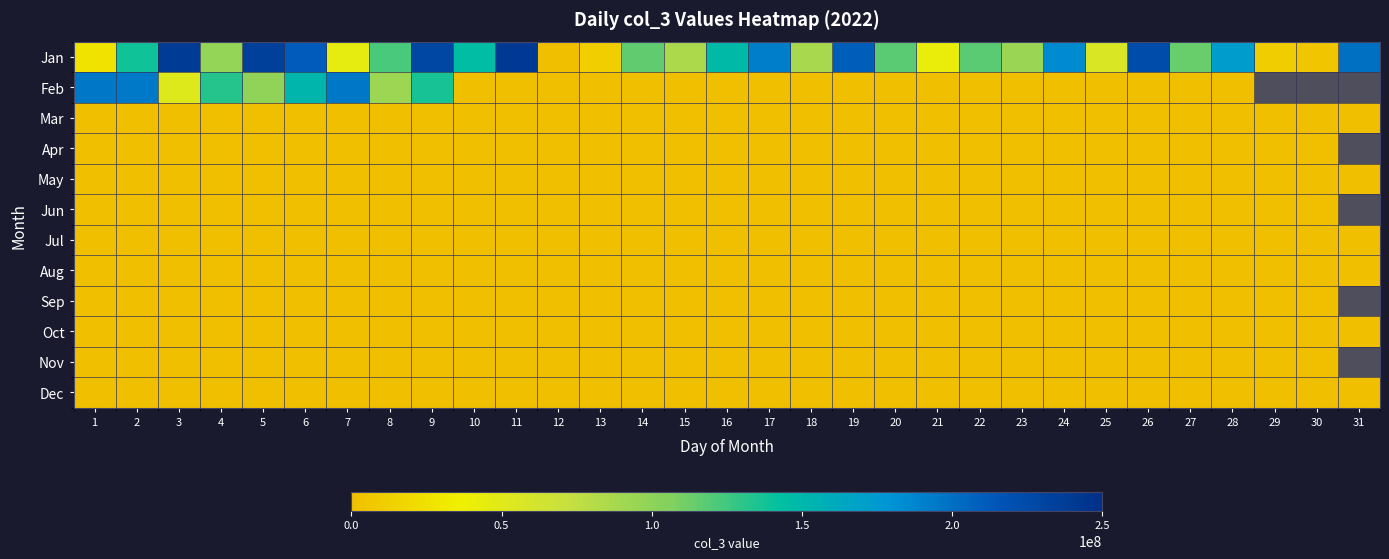

Which category has the lowest value across all series?

10